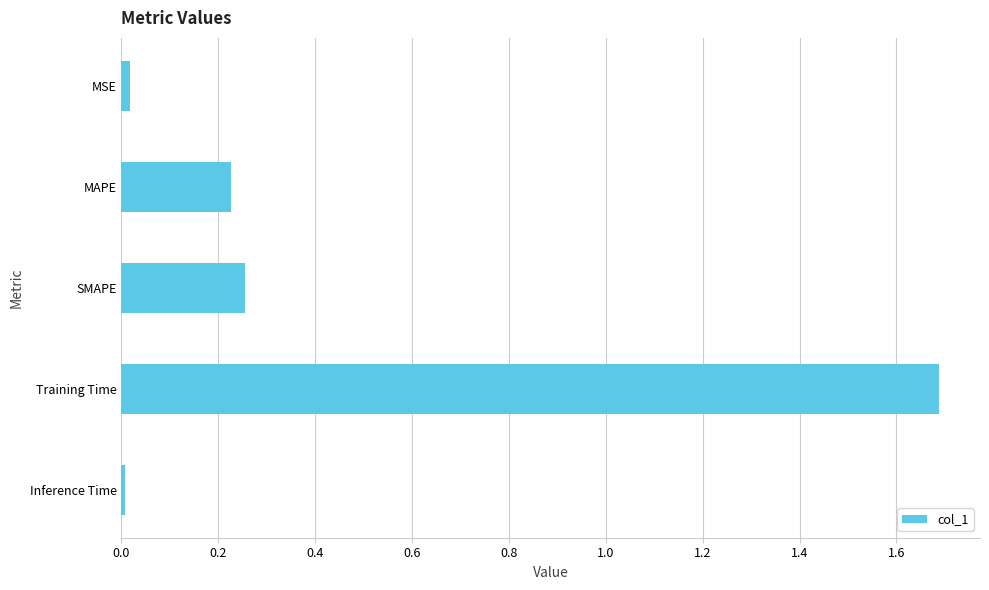

How many categories are shown in the chart?

5